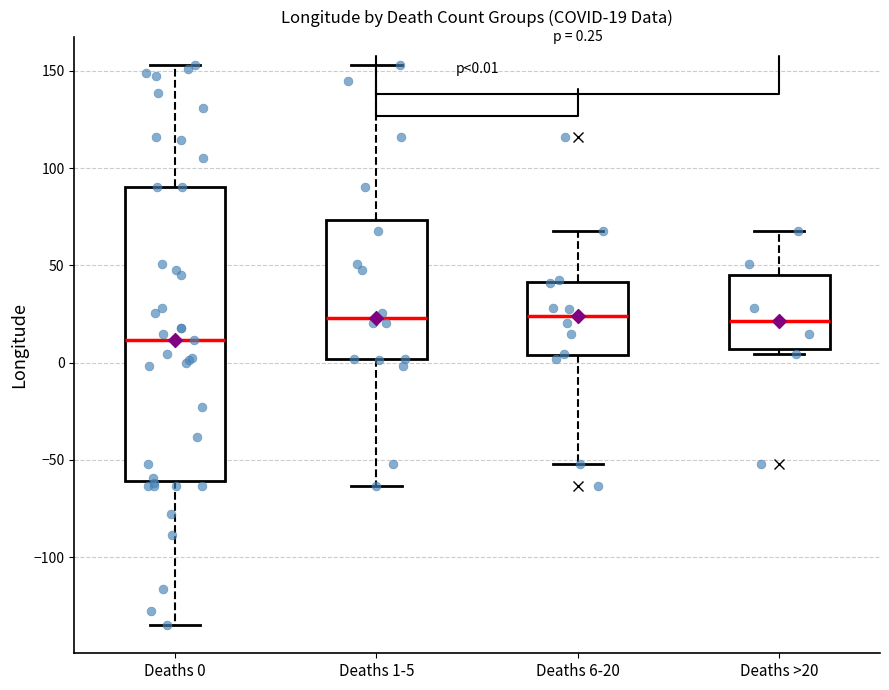

Which box has the lowest median line?

Deaths 0